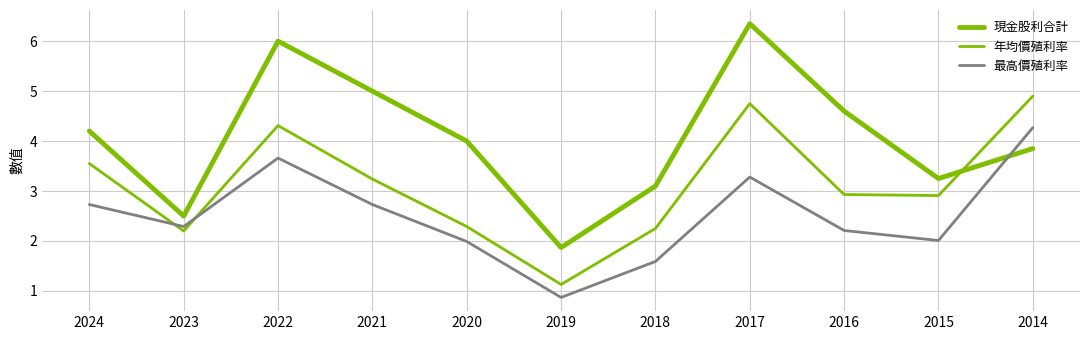

Does the chart have visible grid lines?

Yes